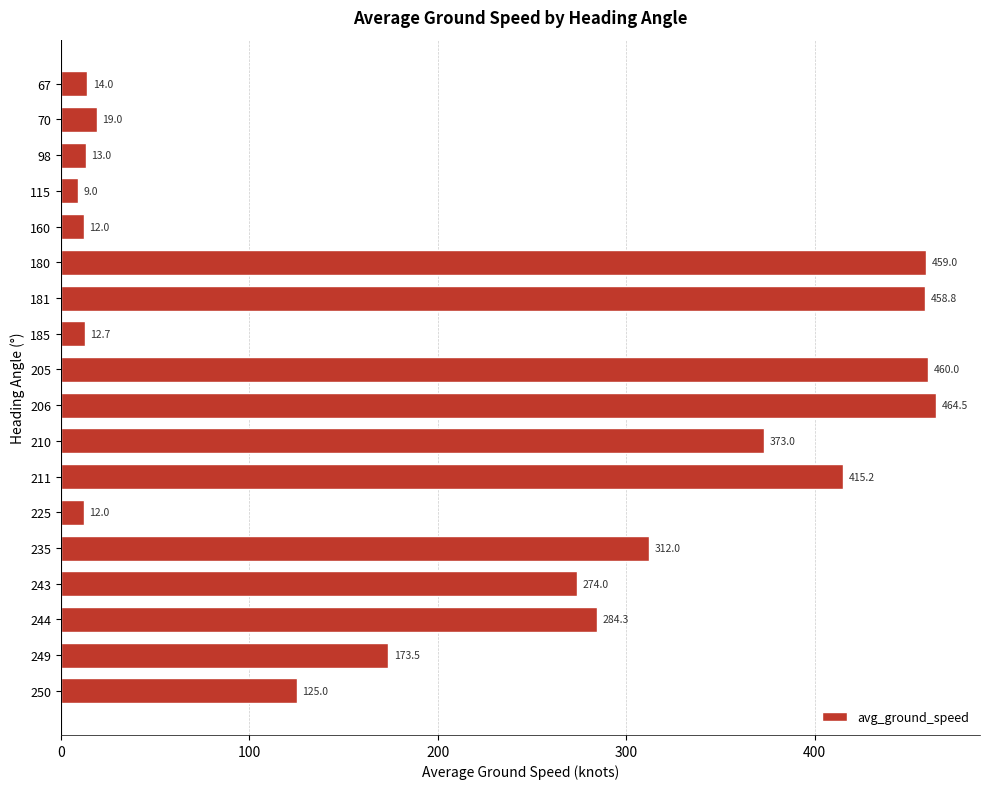

Which label corresponds to the largest value in the chart?

206